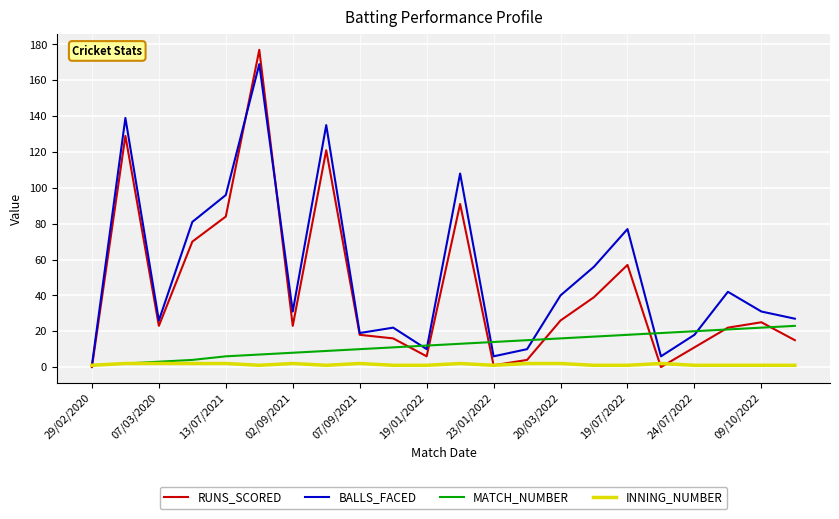

Which series has the widest spread of values?

RUNS_SCORED